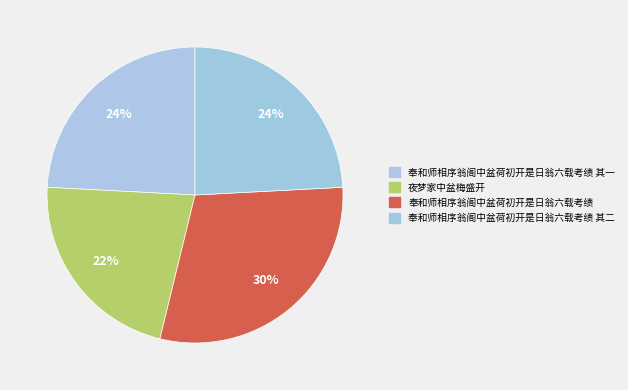

Is there a majority slice in this chart?

No